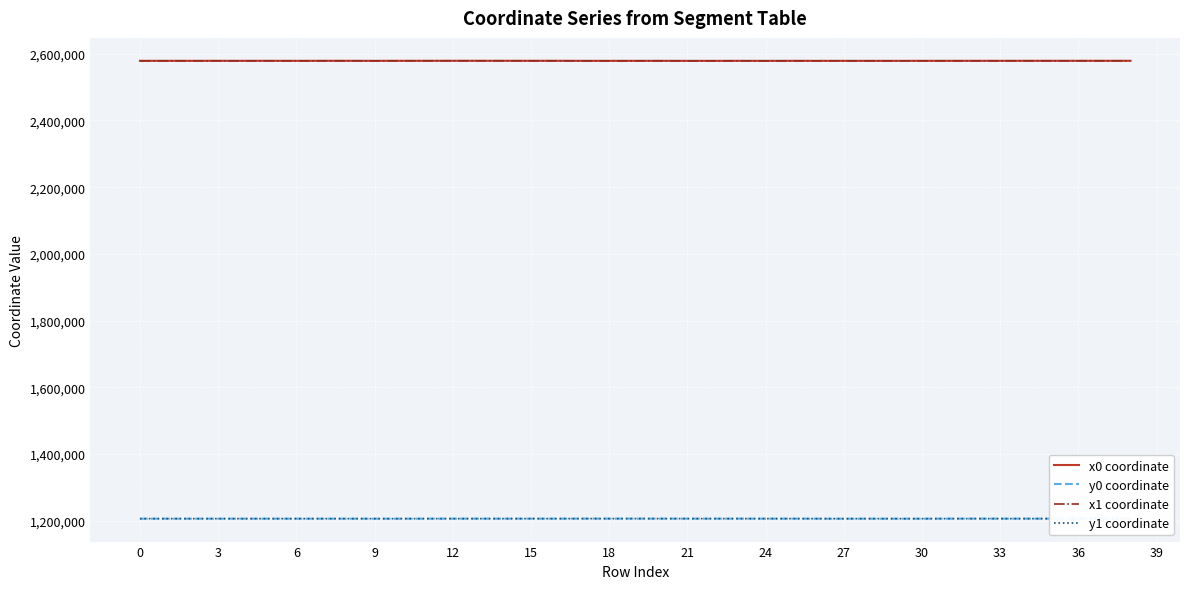

True or false: x1 coordinate and y0 coordinate intersect in this chart.

False